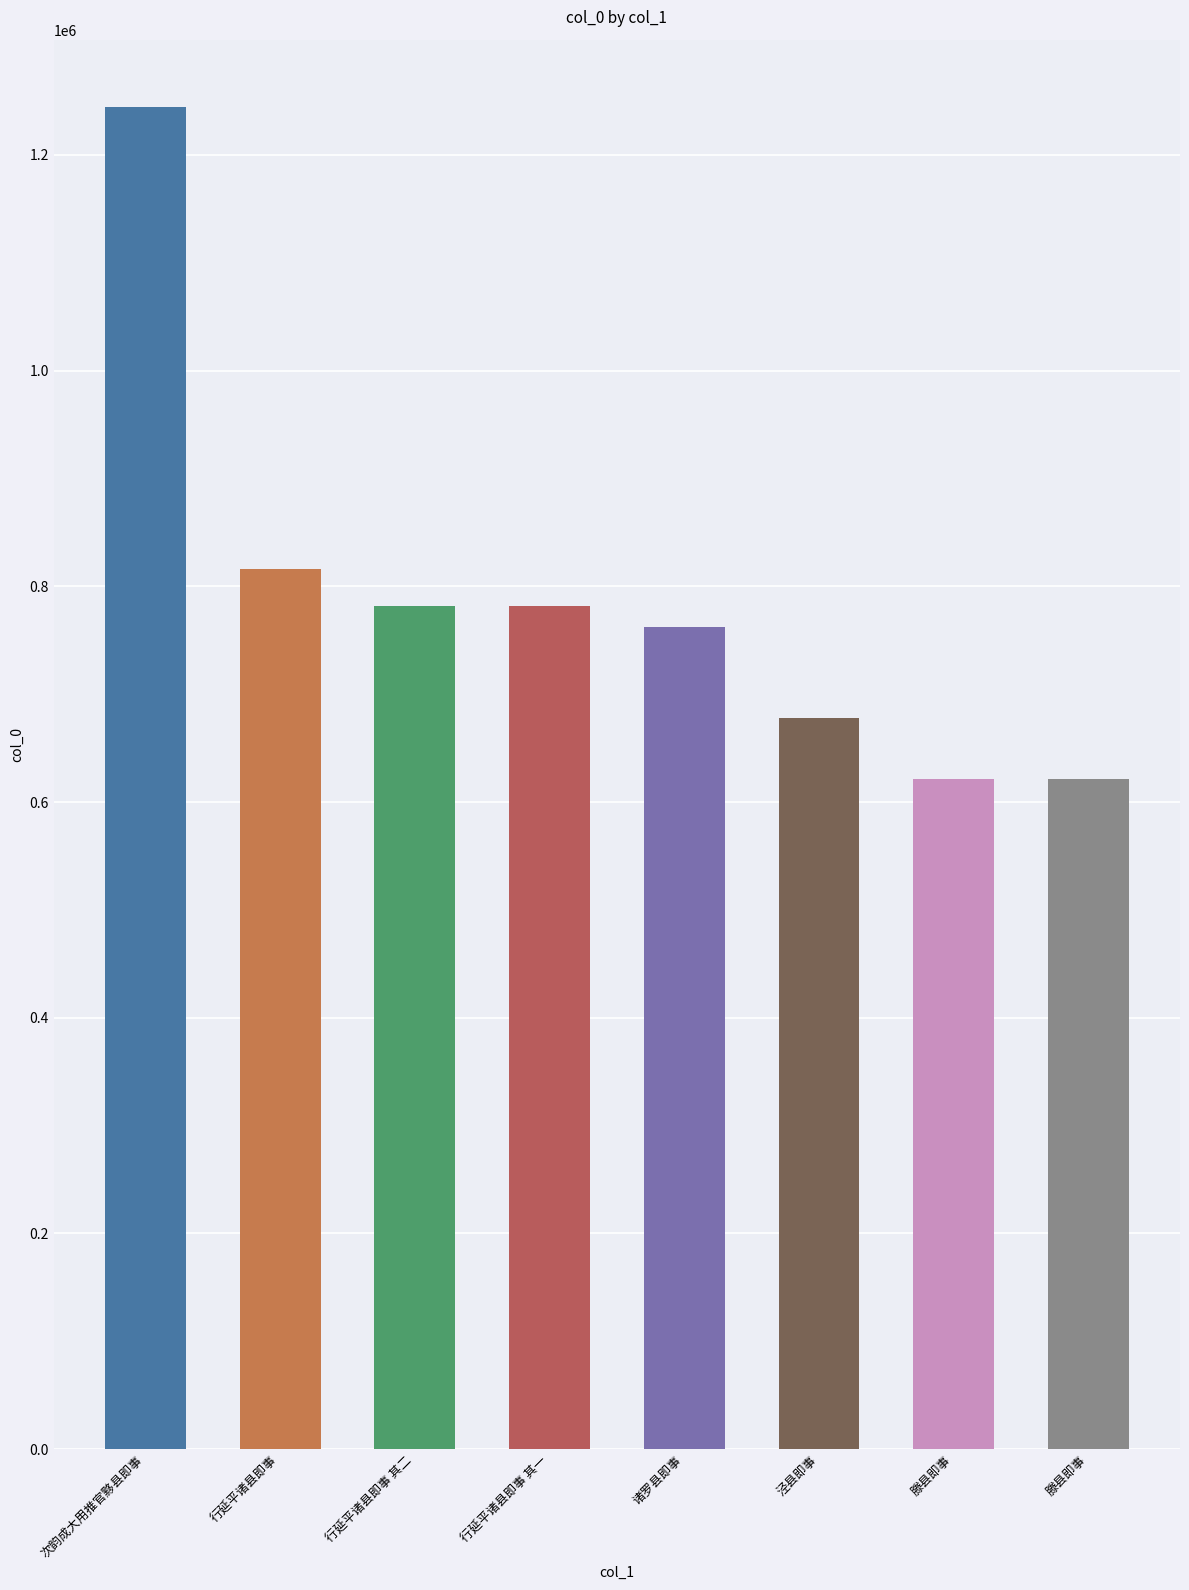

How many data points does each series have?

8